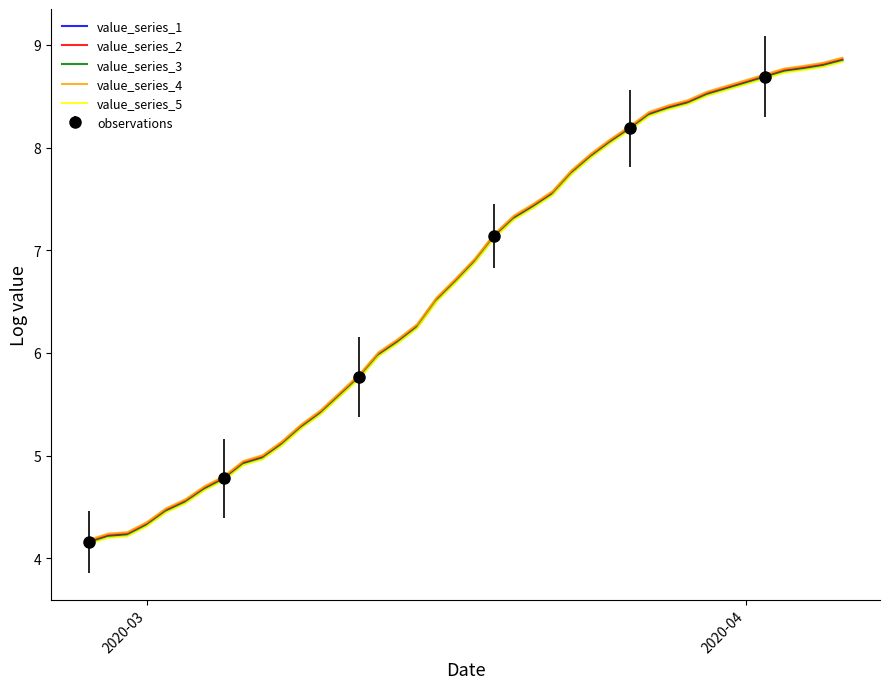

The value of value_series_4 at 2020-04 is 8.7. True or false?

True